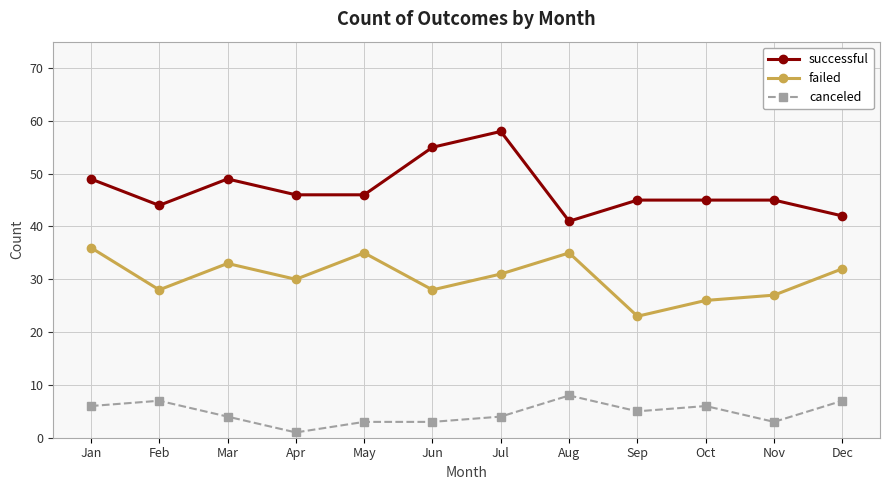

What is the total value across all series at Sep?

73